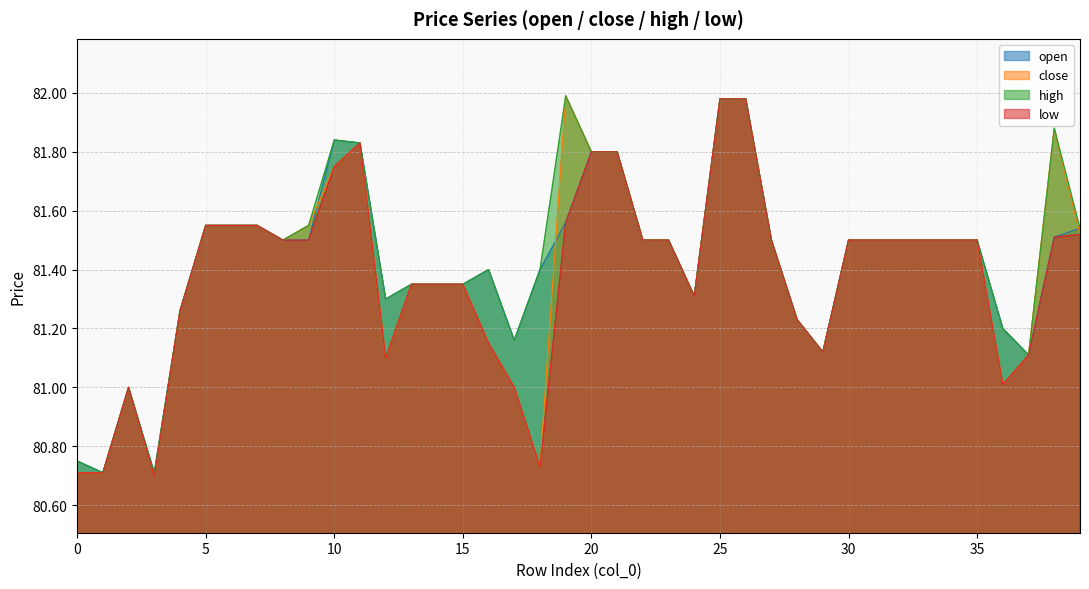

What is the average value of the high series?

81.4